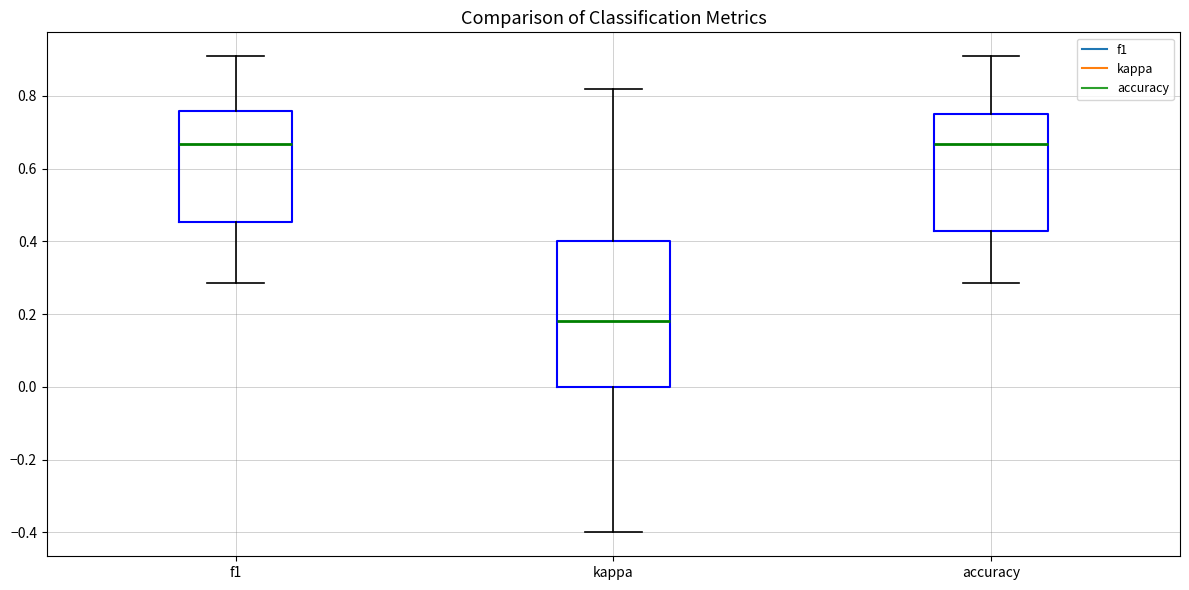

Where does the median line of the box for kappa sit on the y-axis? The values are not printed on the chart, so give them approximately, as read against the axis.

0.18